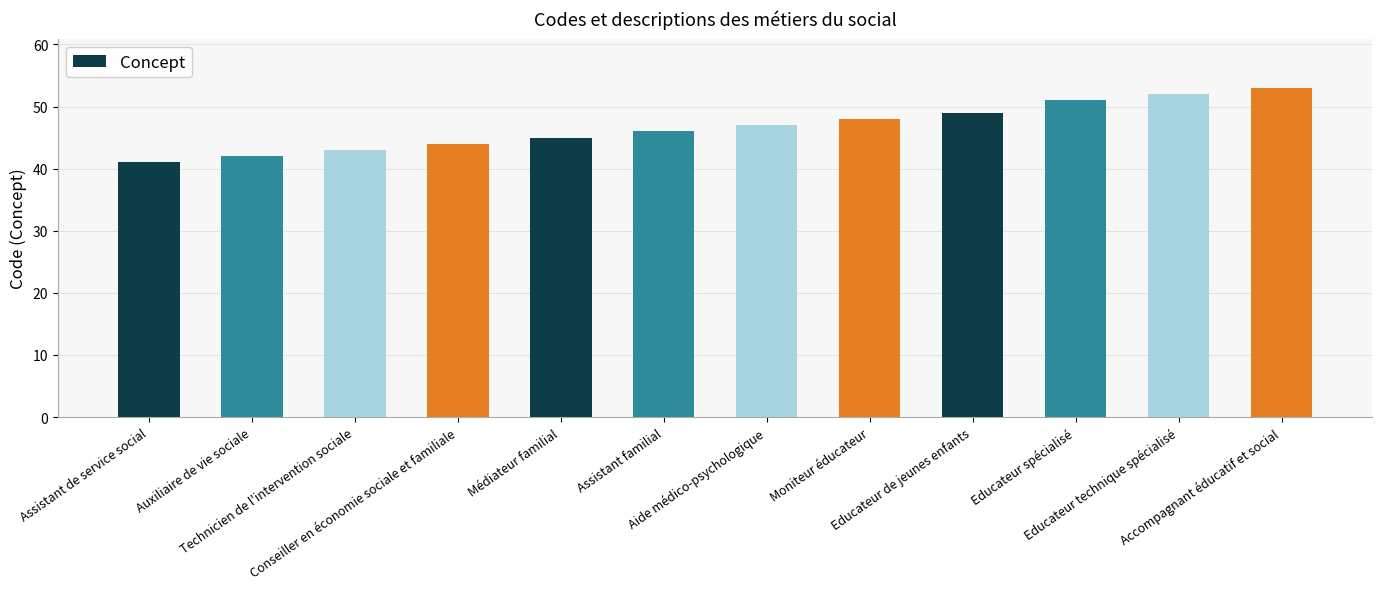

True or false: the data shows 13 at Conseiller en économie sociale et familiale.

False